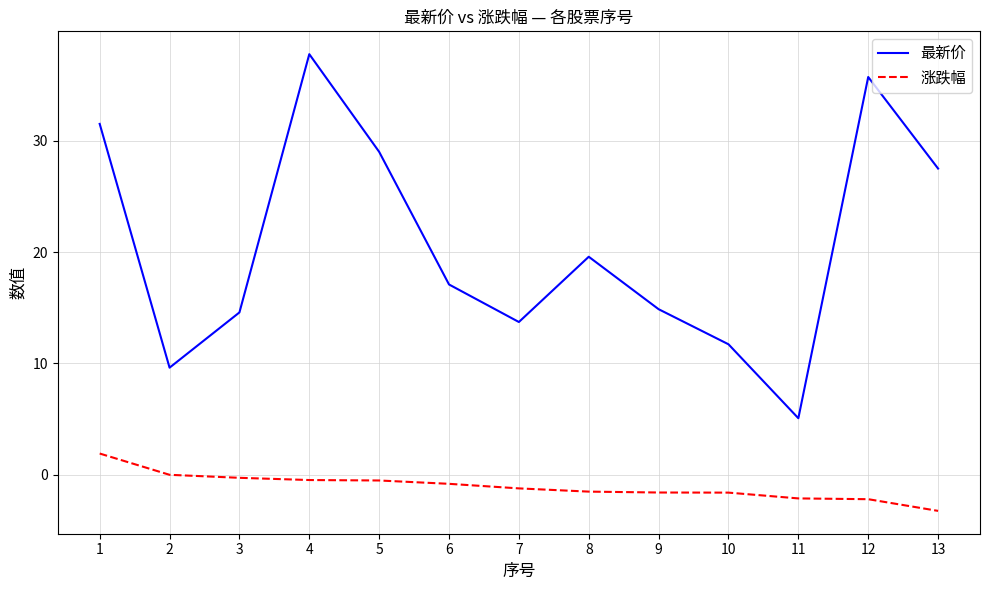

What is the sum of the 最新价 values at 10 and 8?

31.3